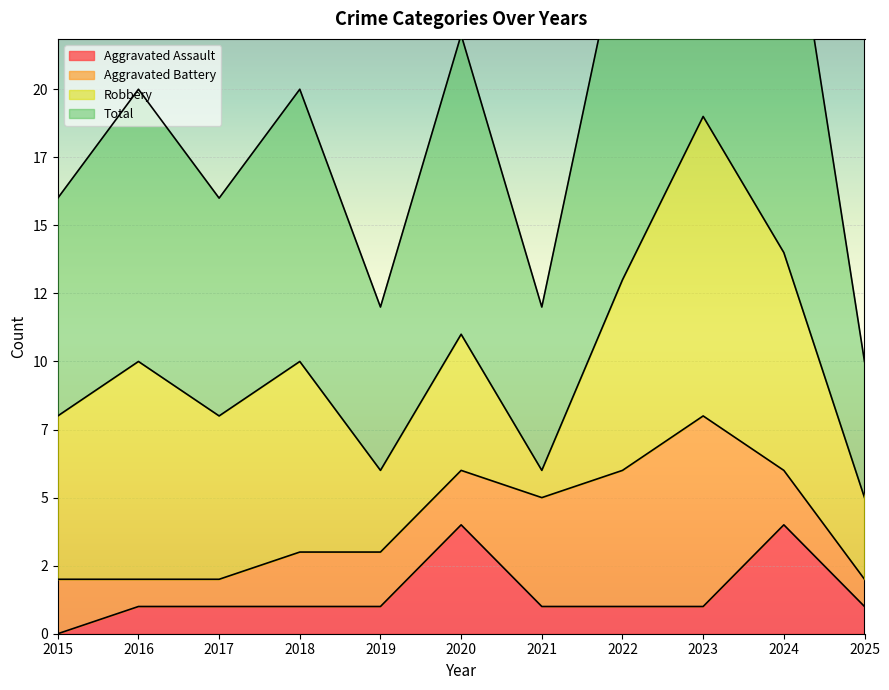

True or false: Aggravated Assault has a value of 1 at 2023.

True